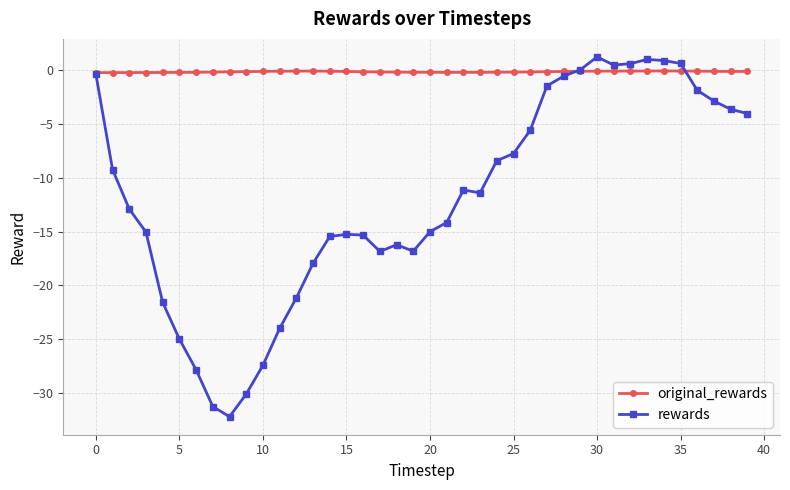

Which series has the largest total across all categories?

original_rewards